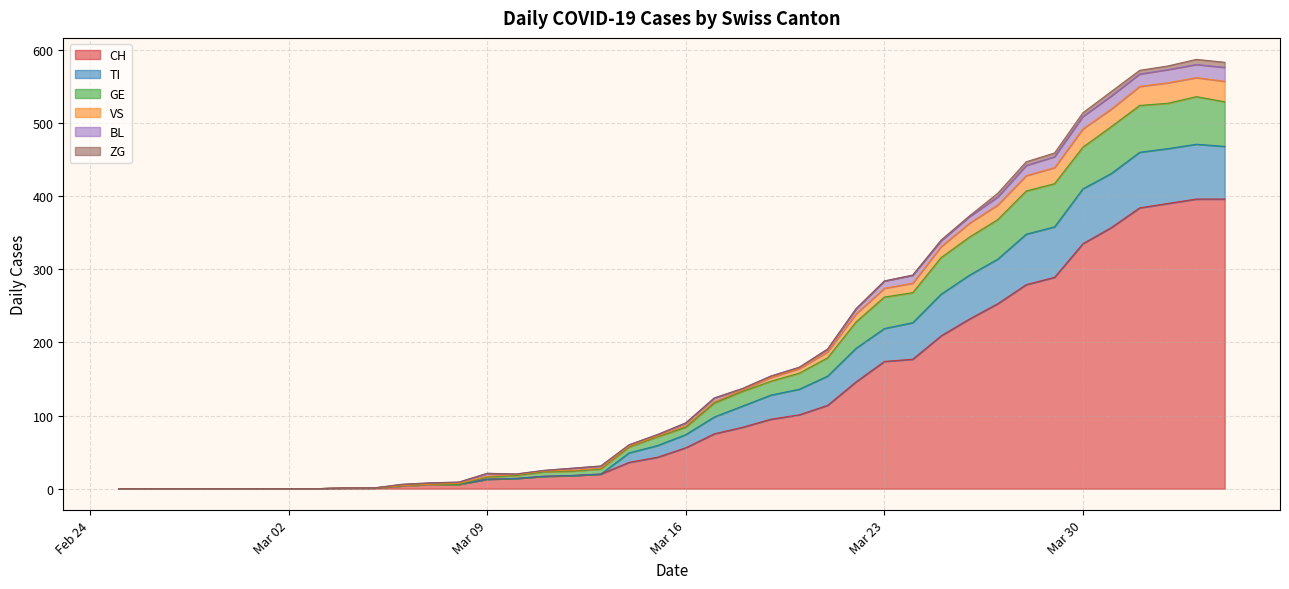

True or false: CH and GE cross at least once.

False